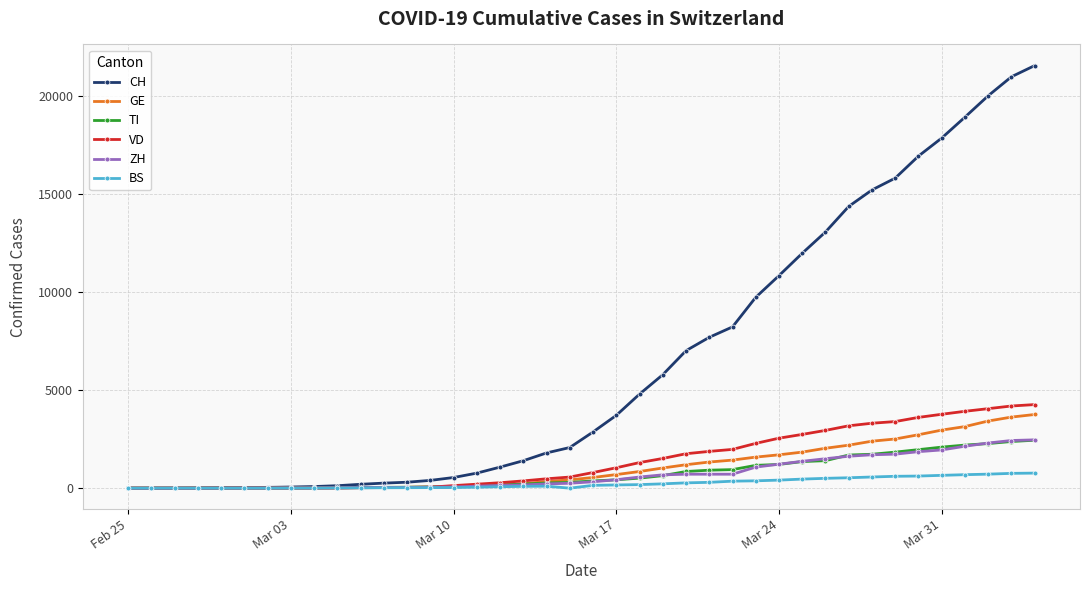

Which series has the largest range (max minus min)?

CH